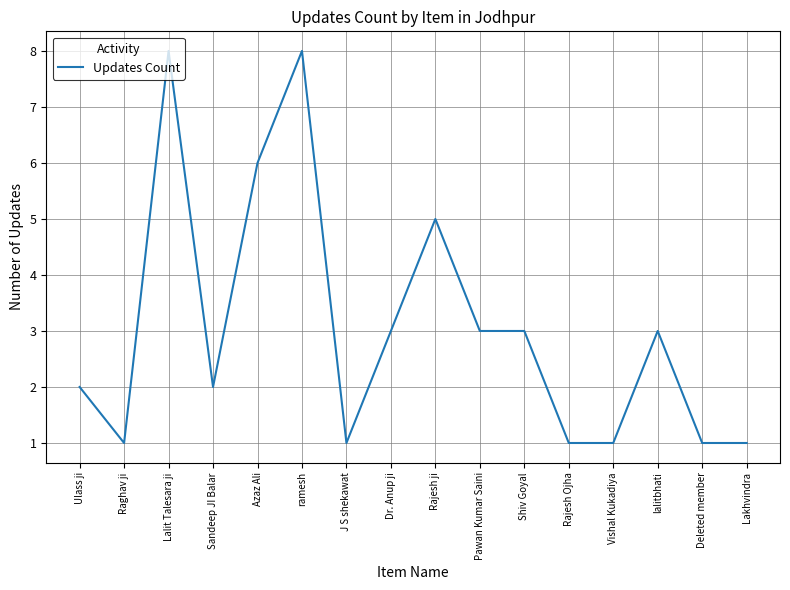

The value at Raghav ji is 1. True or false?

True